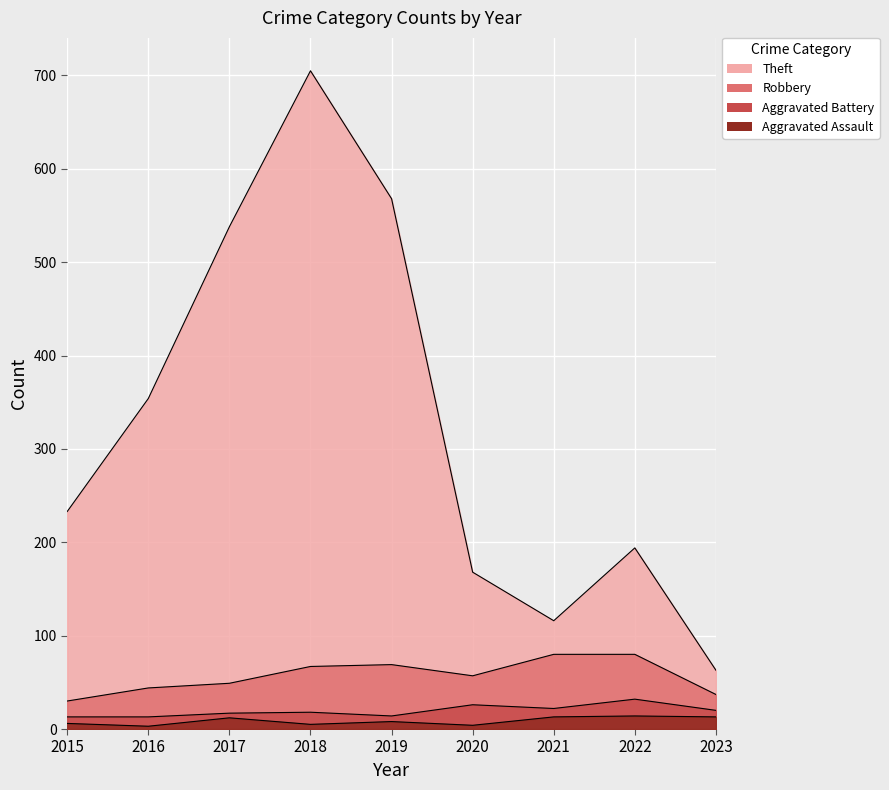

What are all the series names shown in the legend?

Theft, Robbery, Aggravated Battery, Aggravated Assault